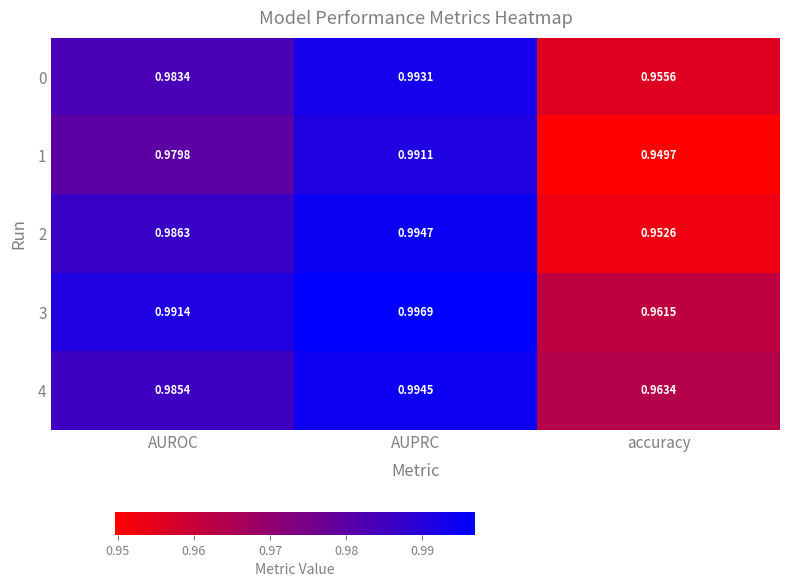

At which category does the chart reach its peak across all series?

AUPRC